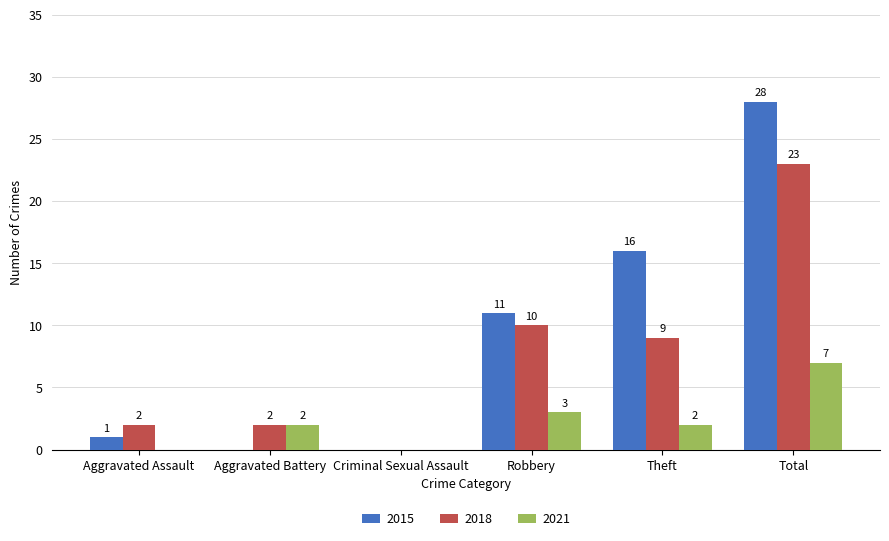

Reading left to right, extract all data points from this chart.

2015: Aggravated Assault=1	Aggravated Battery=0	Criminal Sexual Assault=0	Robbery=11	Theft=16	Total=28
2018: Aggravated Assault=2	Aggravated Battery=2	Criminal Sexual Assault=0	Robbery=10	Theft=9	Total=23
2021: Aggravated Assault=0	Aggravated Battery=2	Criminal Sexual Assault=0	Robbery=3	Theft=2	Total=7